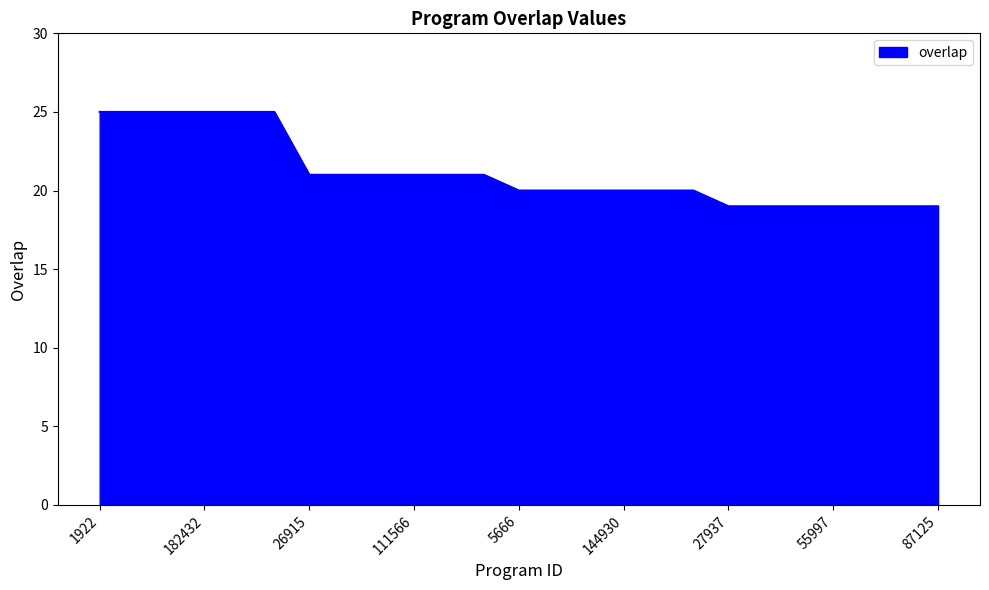

What is the smallest value displayed?

19